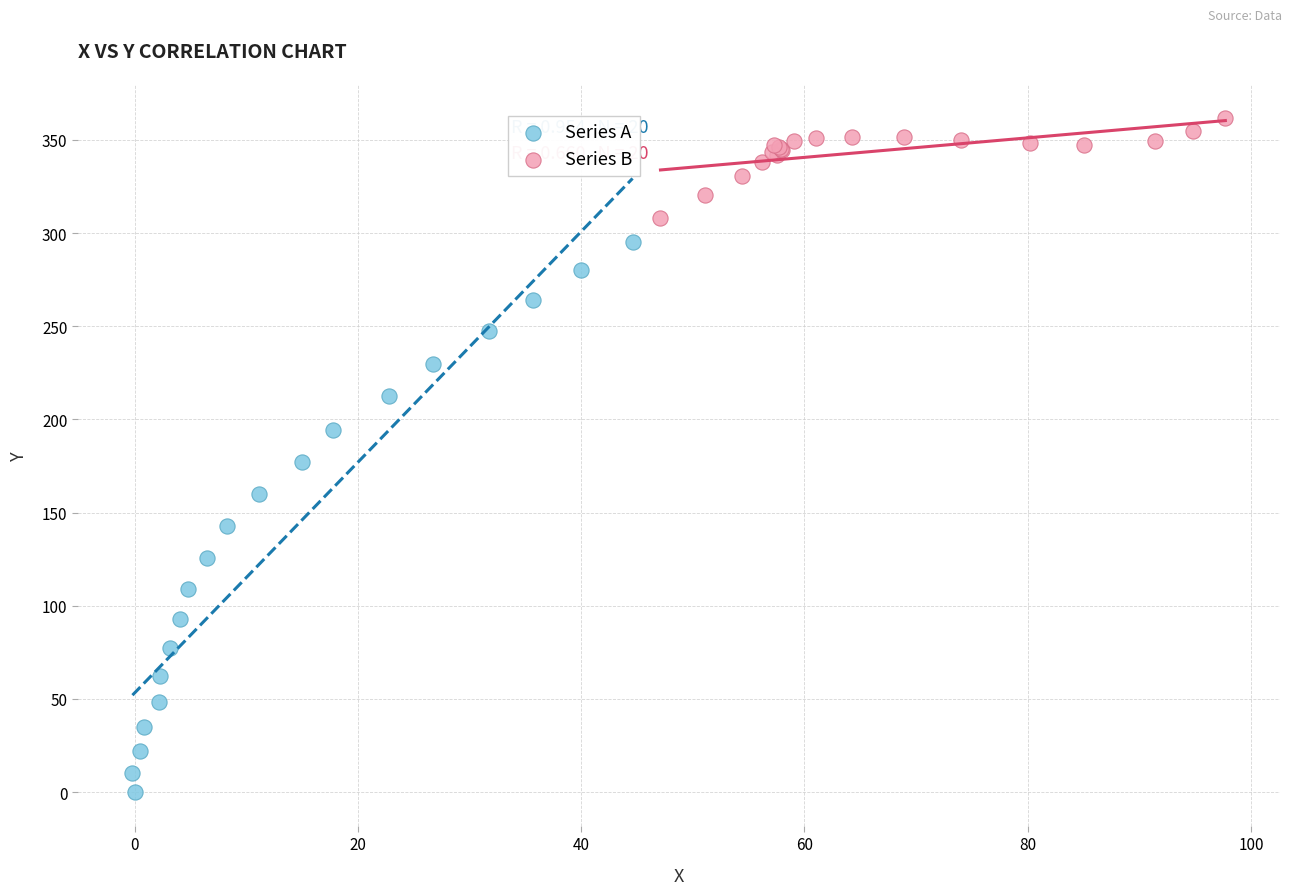

What are all the series names shown in the legend?

Series A, Series B